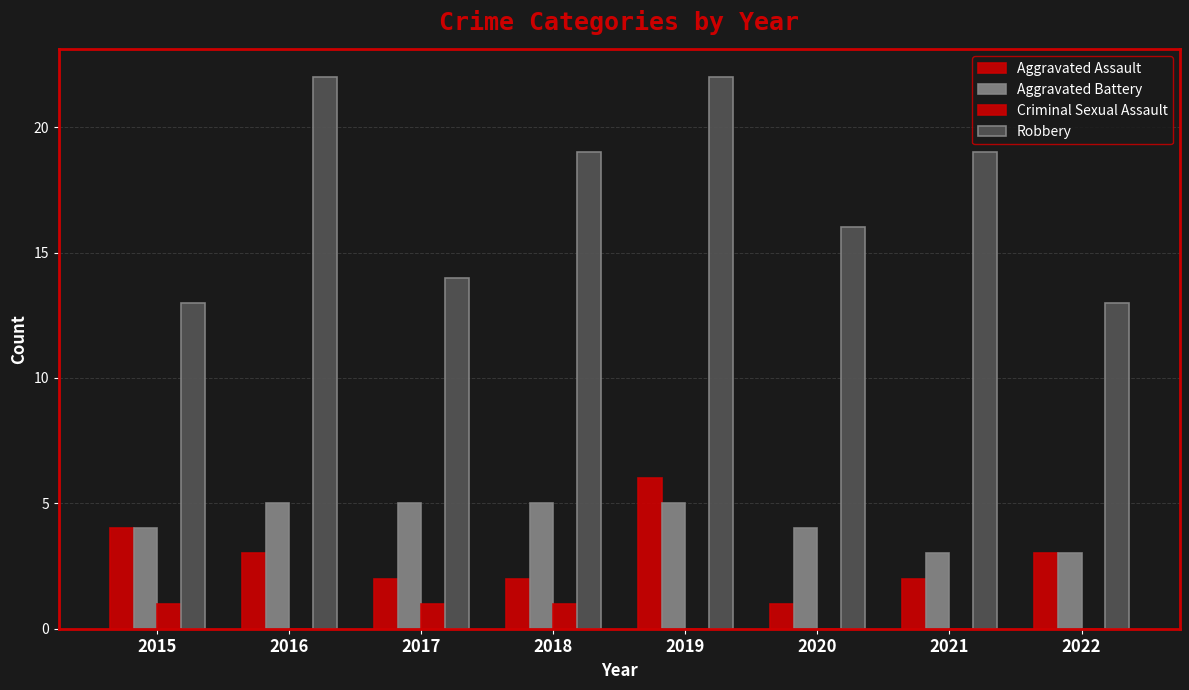

At which category does the chart reach its minimum across all series?

2016